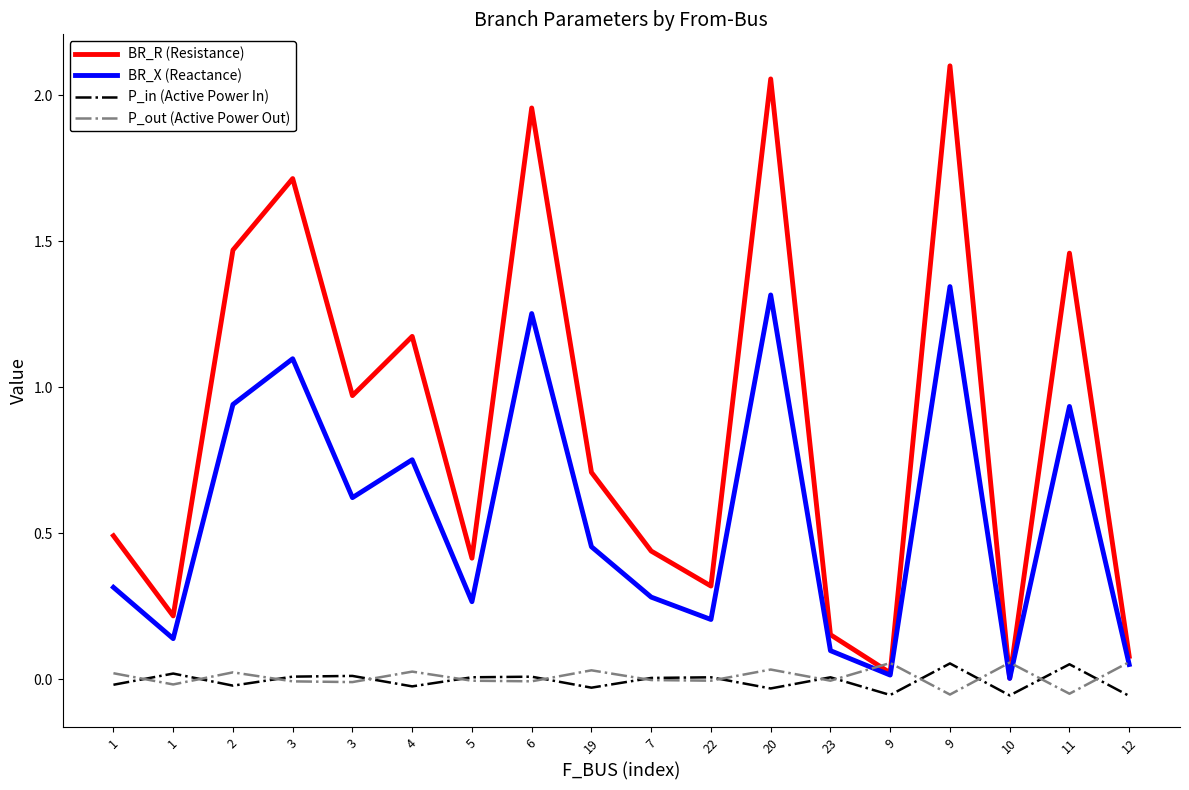

At which label does P_in (Active Power In) first exceed 0?

1